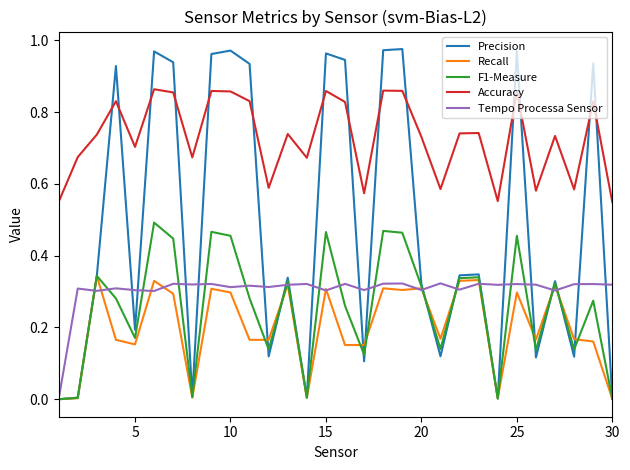

Which series has the widest spread of values?

Precision